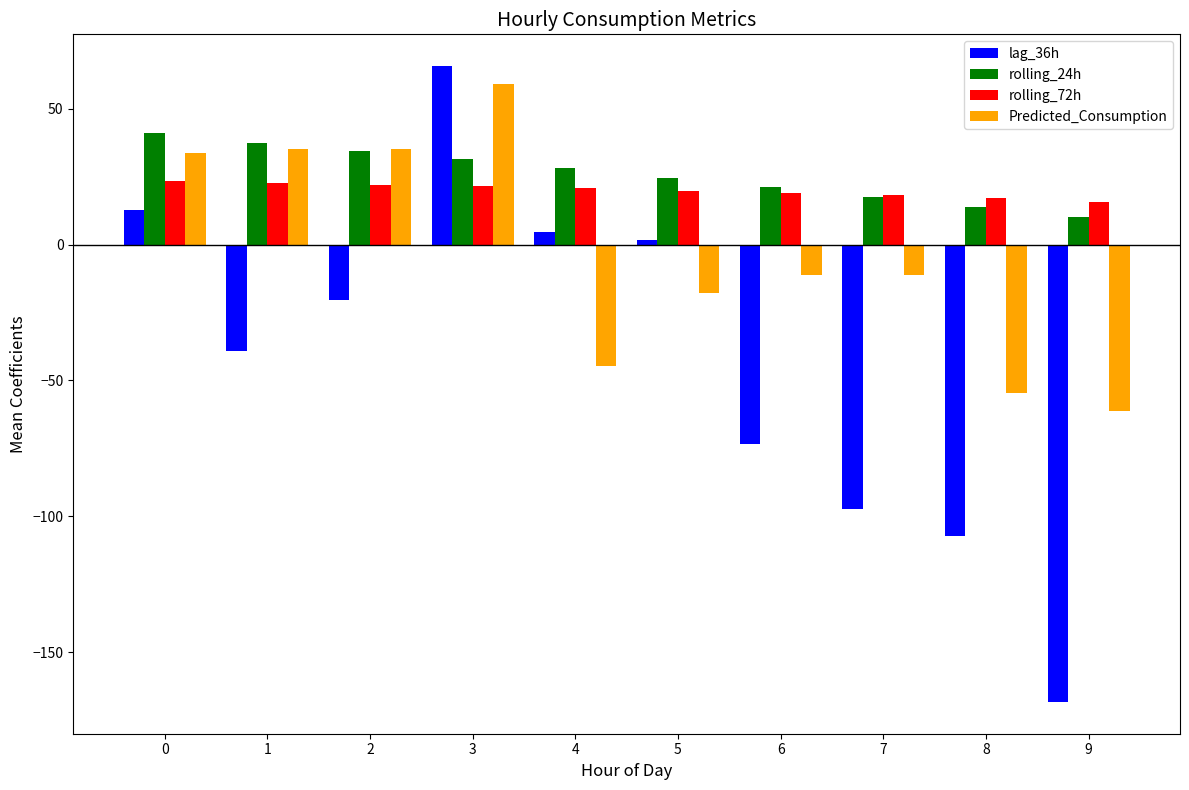

The value of lag_36h at 6 is -98.7. True or false?

False